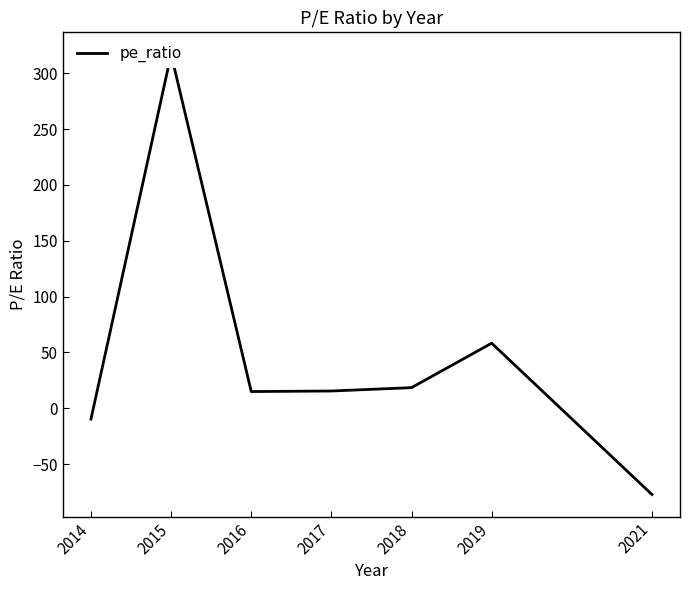

The chart shows a value of 22.0 at 2016. True or false?

False